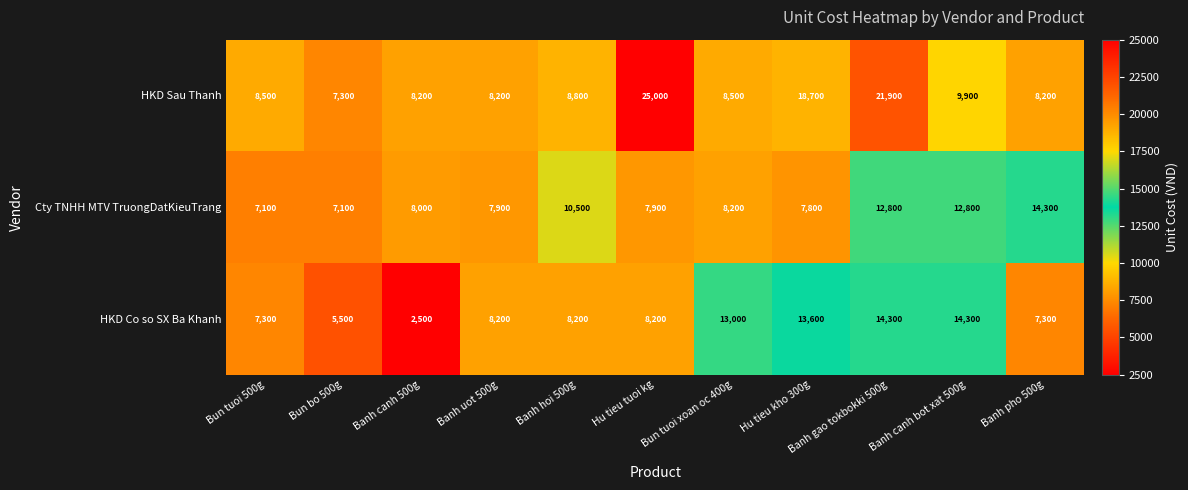

What is the difference between the highest and lowest values at Banh pho 500g?

7000